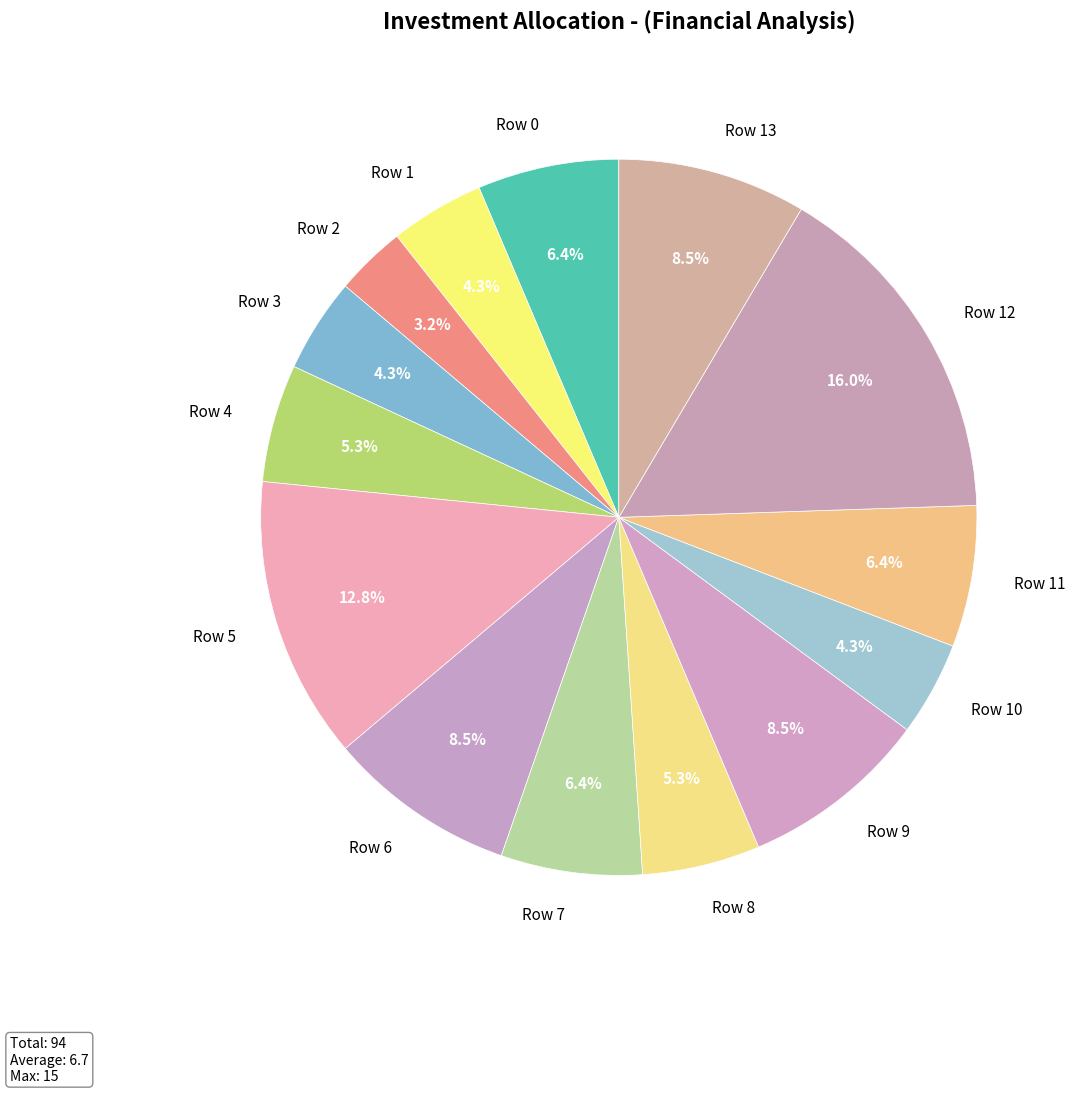

To the nearest percent, what is the difference between the Row 6 and Row 3 slice percentages?

4%